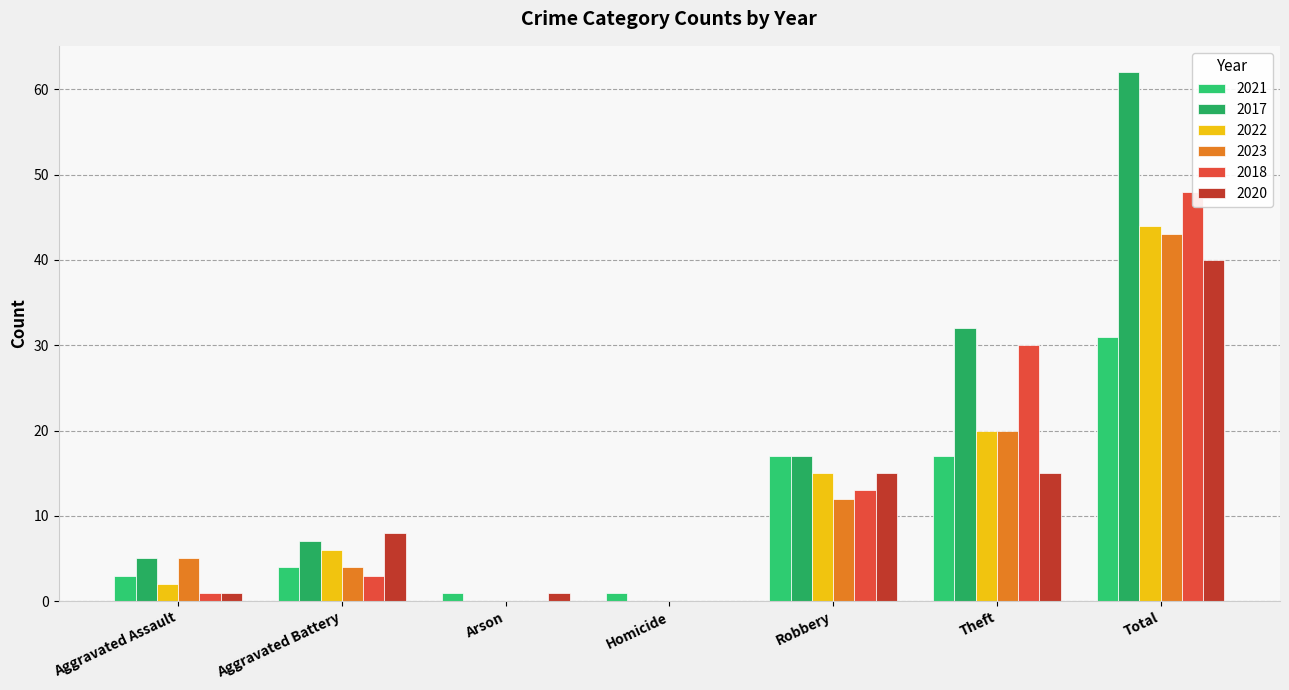

Which series has the largest total across all categories?

2017